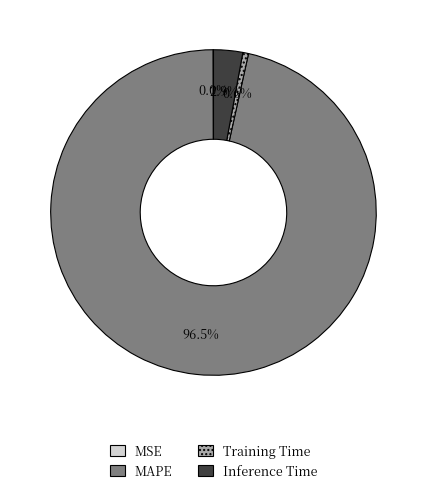

Is there a majority slice in this chart?

Yes